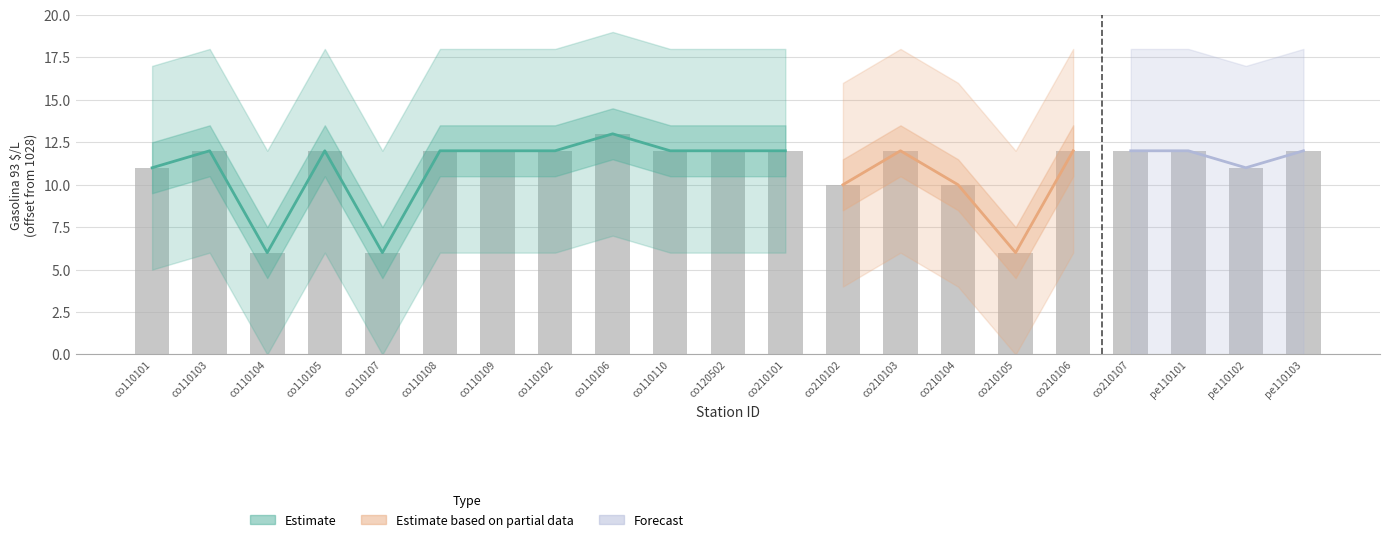

True or false: the data shows 18 at co210101.

False